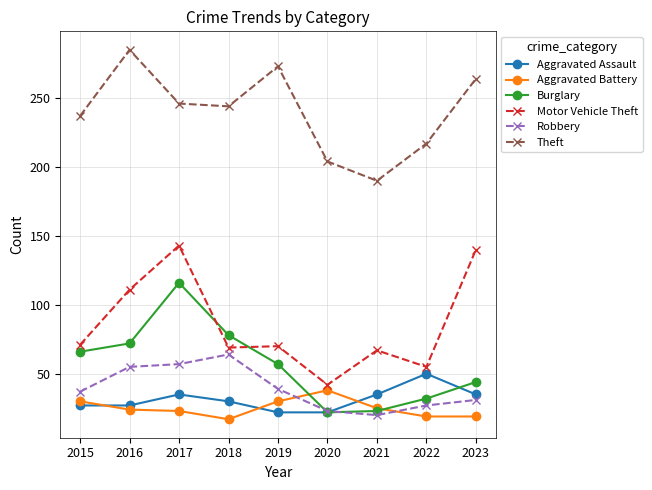

True or false: Theft and Aggravated Assault cross at least once.

False